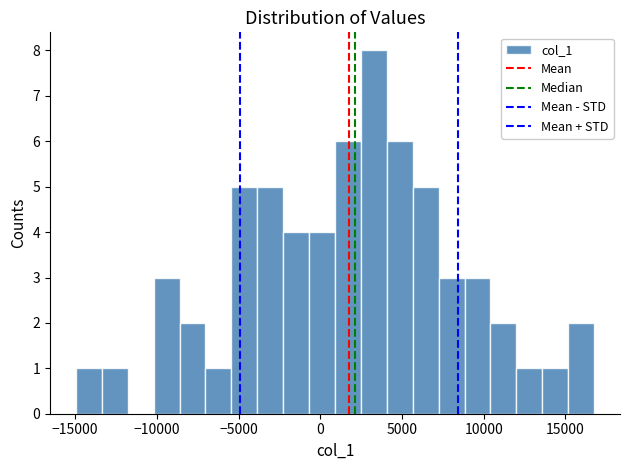

Read against the x-axis, roughly where is the centre of the tallest bar?

3500